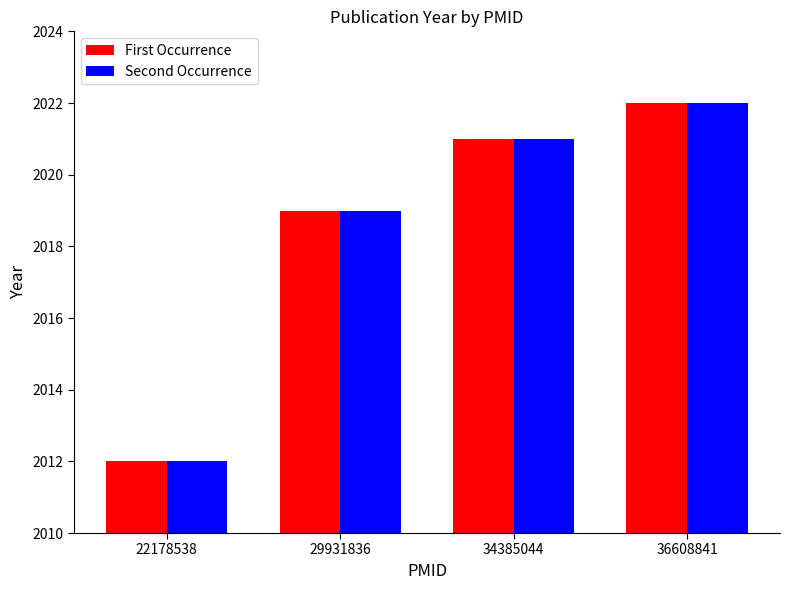

What is the value of the First Occurrence bar at the 4th from the left?

2022